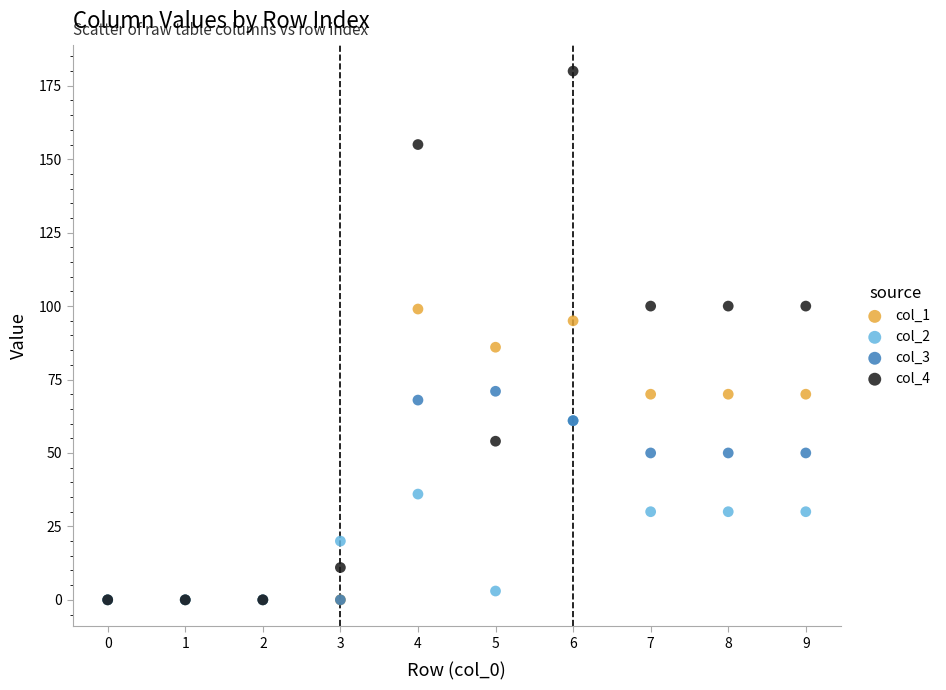

What are all the series names shown in the legend?

col_1, col_2, col_3, col_4